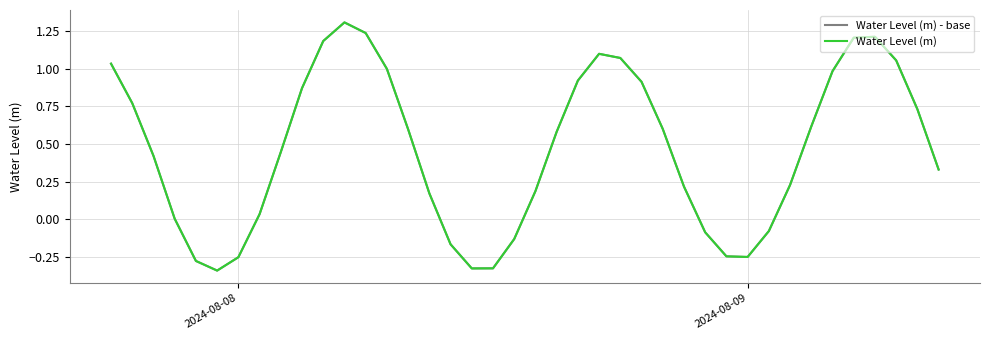

Does the chart have visible grid lines?

Yes